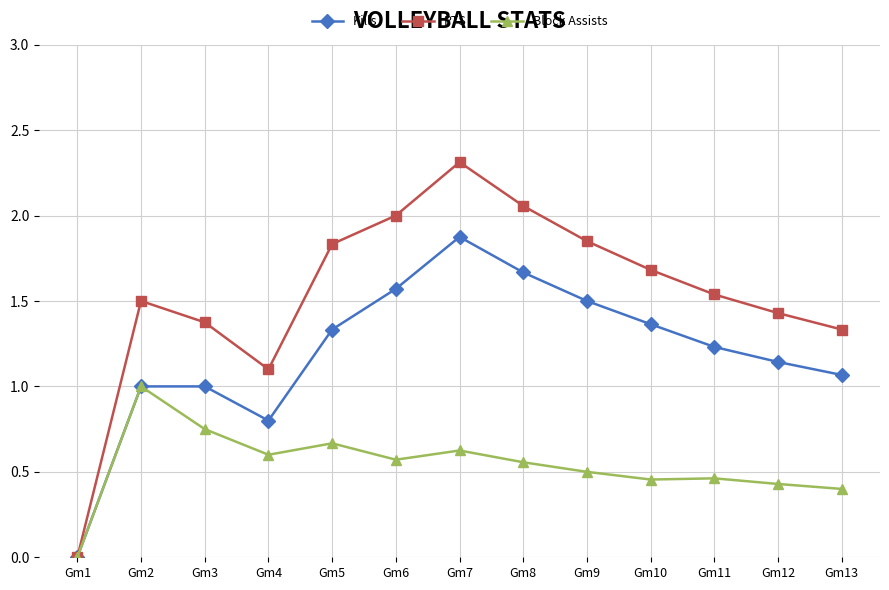

How many lines are shown in the chart?

3